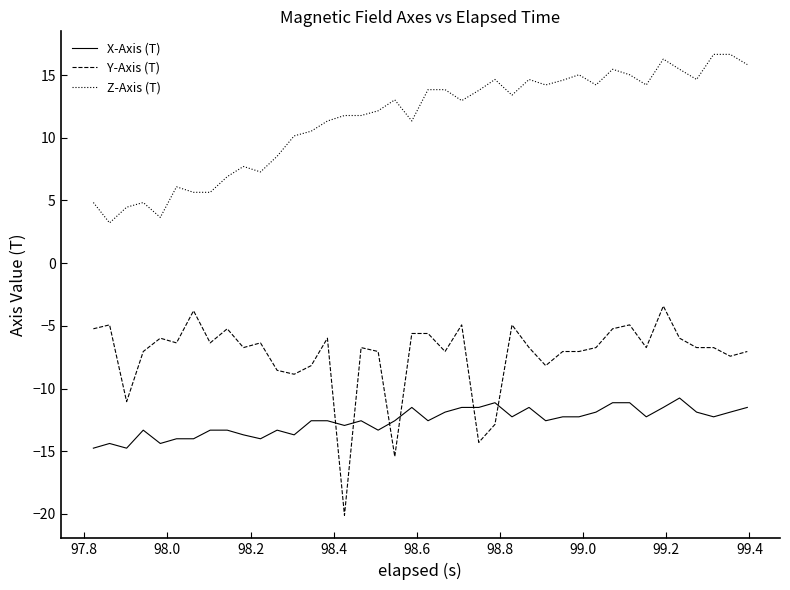

After their last crossing, which series has the higher values: X-Axis (T) or Y-Axis (T)?

Y-Axis (T)